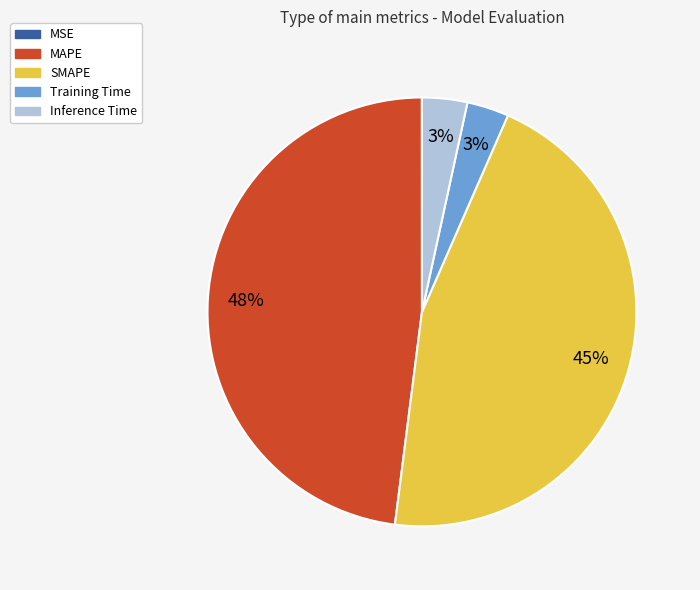

Does any single category account for the majority?

No